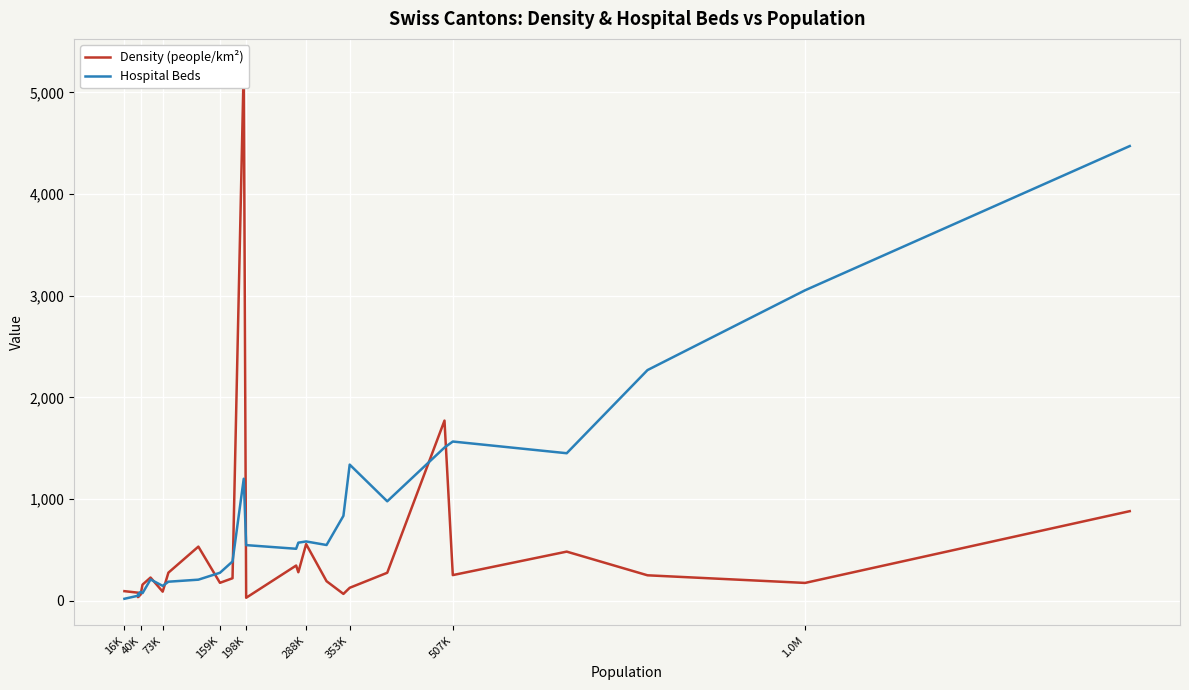

Reading left to right, what are all the values shown in this chart?

Density (people/km²): 93	77	34	59	157	227	88	275	531	175	220	5264	28	345	279	556	191	66	126	274	1771	251	482	249	174	880
Hospital Beds: 18	50	63	86	73	208	145	186	206	274	385	1199	546	510	570	582	547	834	1338	977	1506	1565	1450	2268	3053	4472